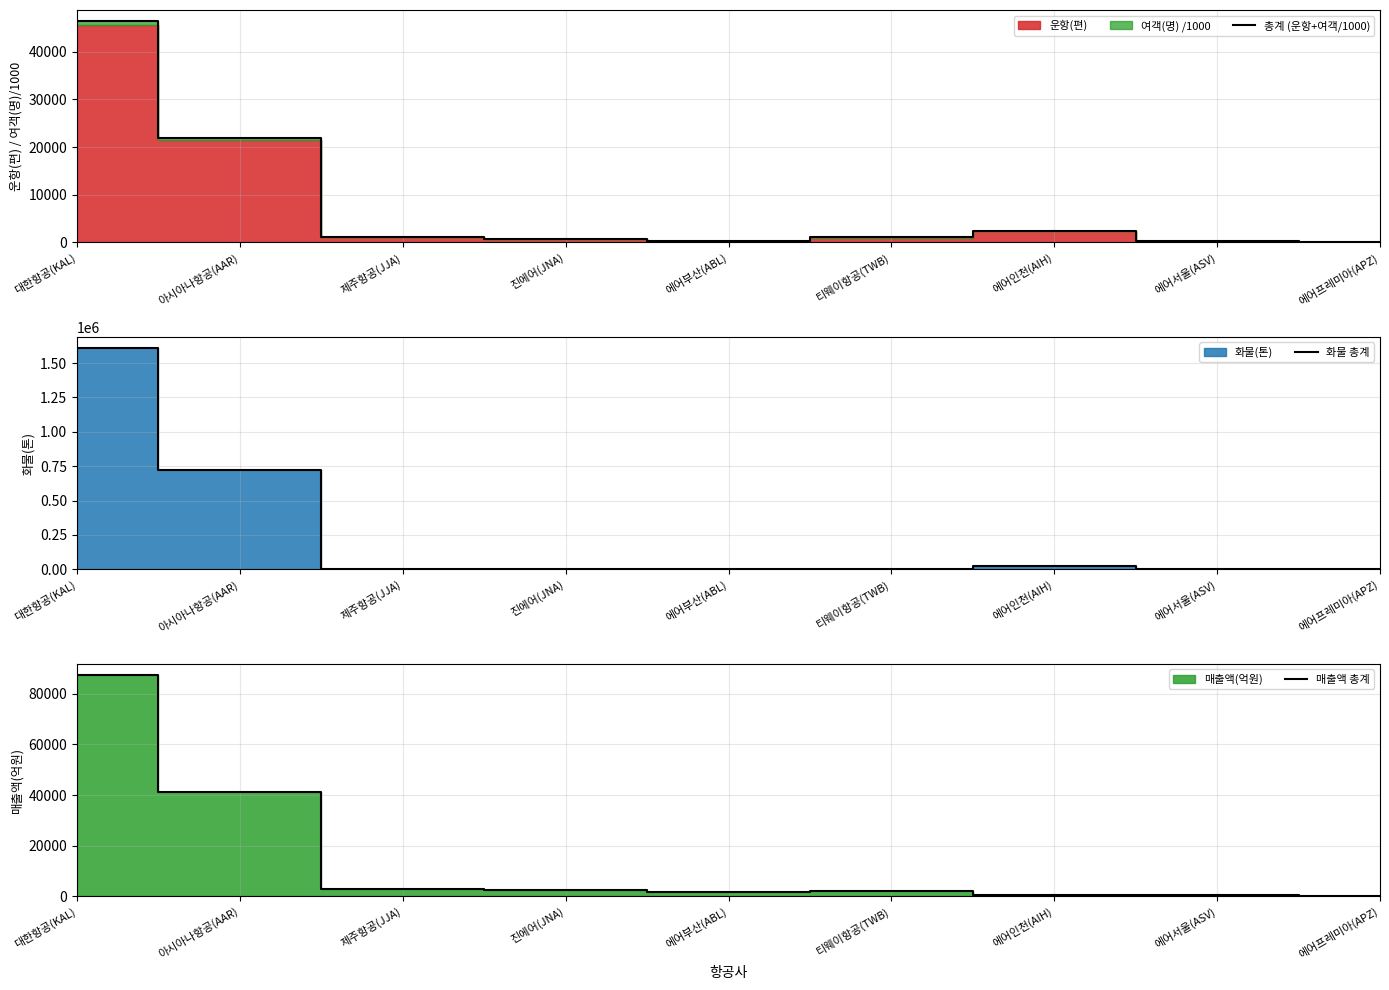

True or false: 매출액 총계 has more than 2 interior local peaks.

False